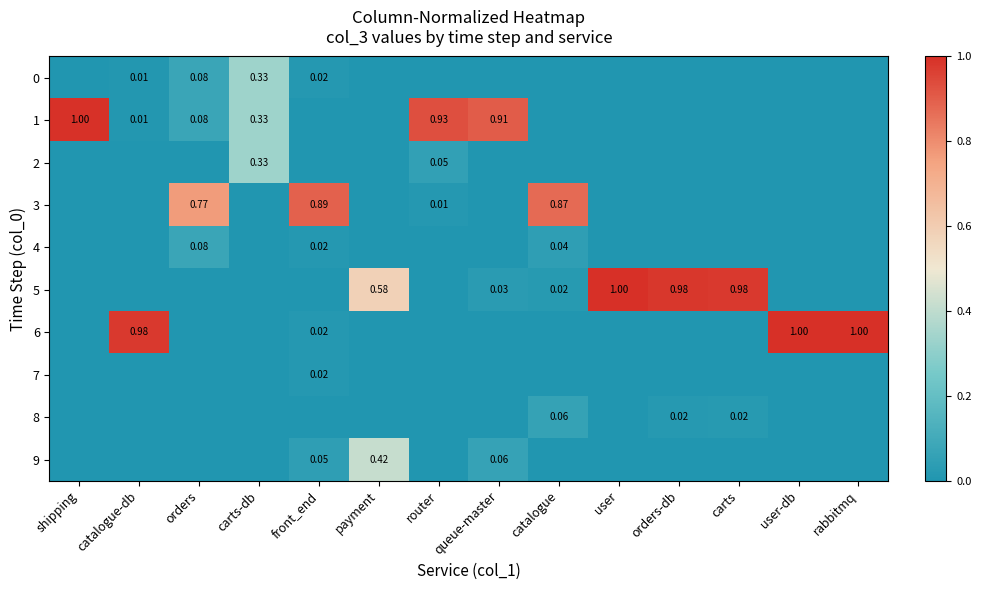

Is the value of 5 at catalogue greater than the value of 6 at rabbitmq?

No